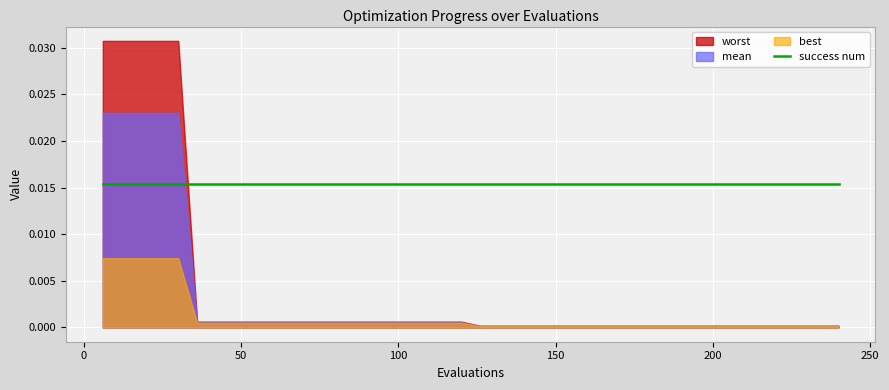

Is the value of mean at 174 greater than the value of success num at 144?

No